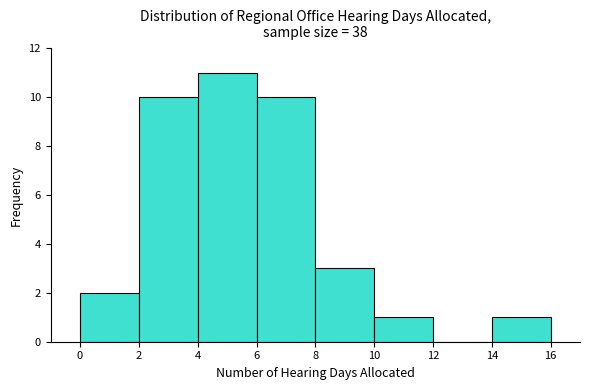

Which range on the x-axis has the tallest bar?

4 to 6